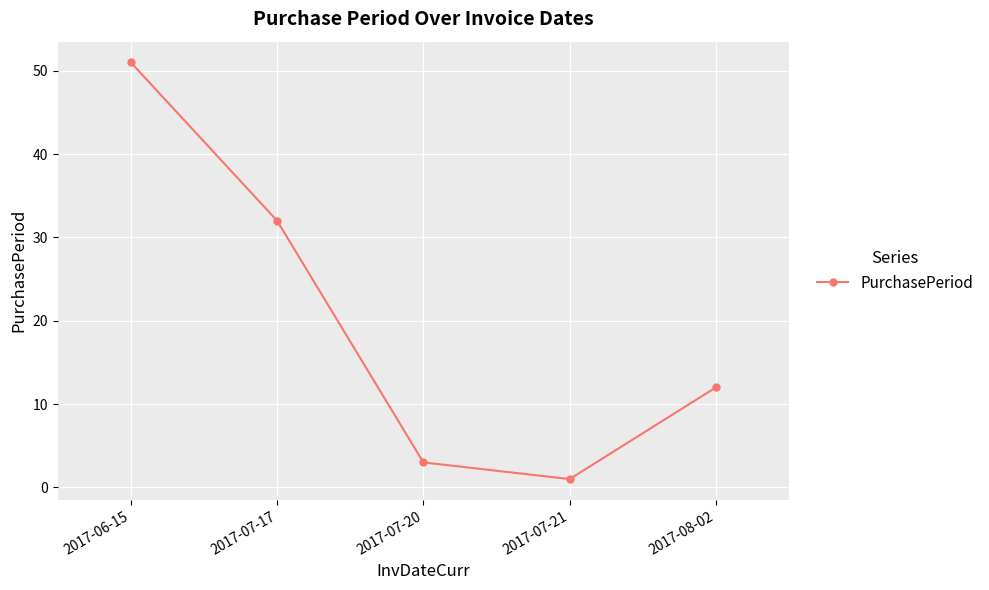

Where is the first local minimum?

2017-07-21